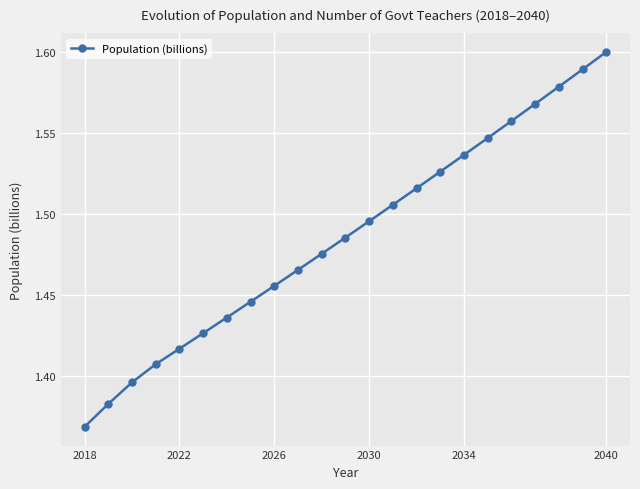

How many values are between 1 and 2?

23